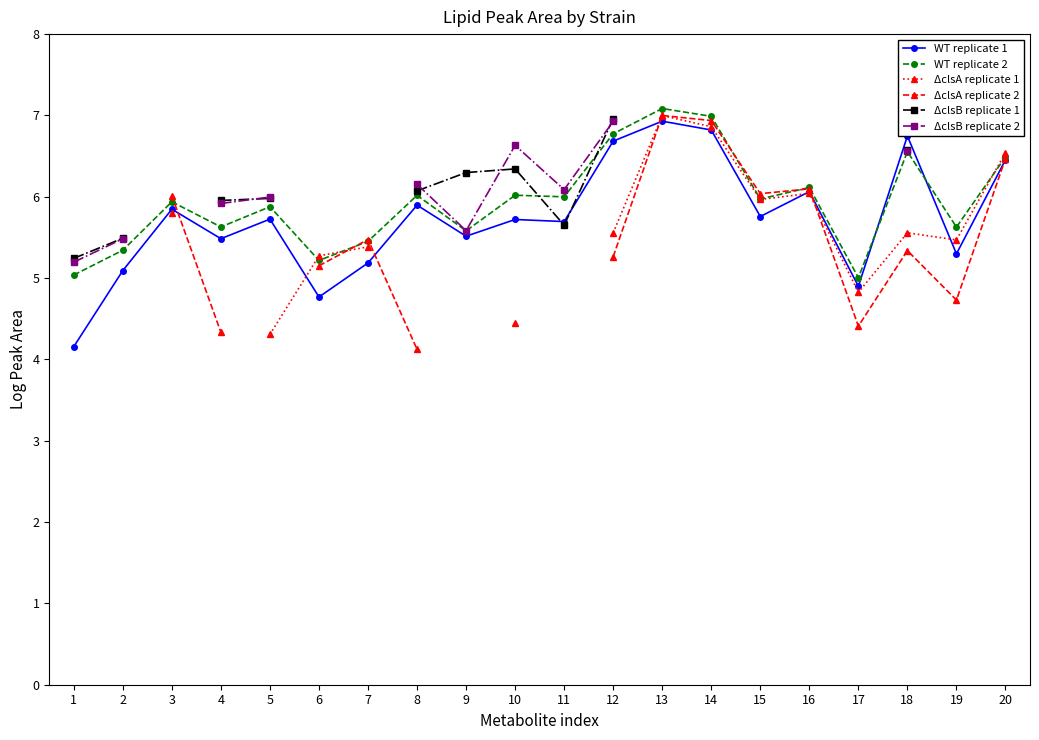

What is the average value of the WT replicate 1 series?

5.7